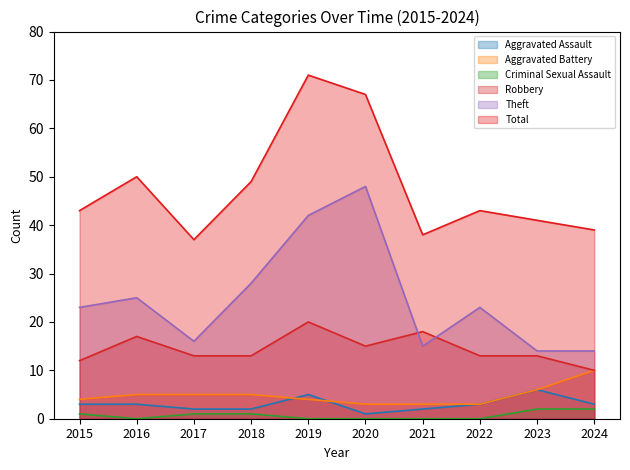

Reading left to right, transcribe all the data shown in this chart.

Aggravated Assault: 3	3	2	2	5	1	2	3	6	3
Aggravated Battery: 4	5	5	5	4	3	3	3	6	10
Criminal Sexual Assault: 1	0	1	1	0	0	0	0	2	2
Robbery: 12	17	13	13	20	15	18	13	13	10
Theft: 23	25	16	28	42	48	15	23	14	14
Total: 43	50	37	49	71	67	38	43	41	39